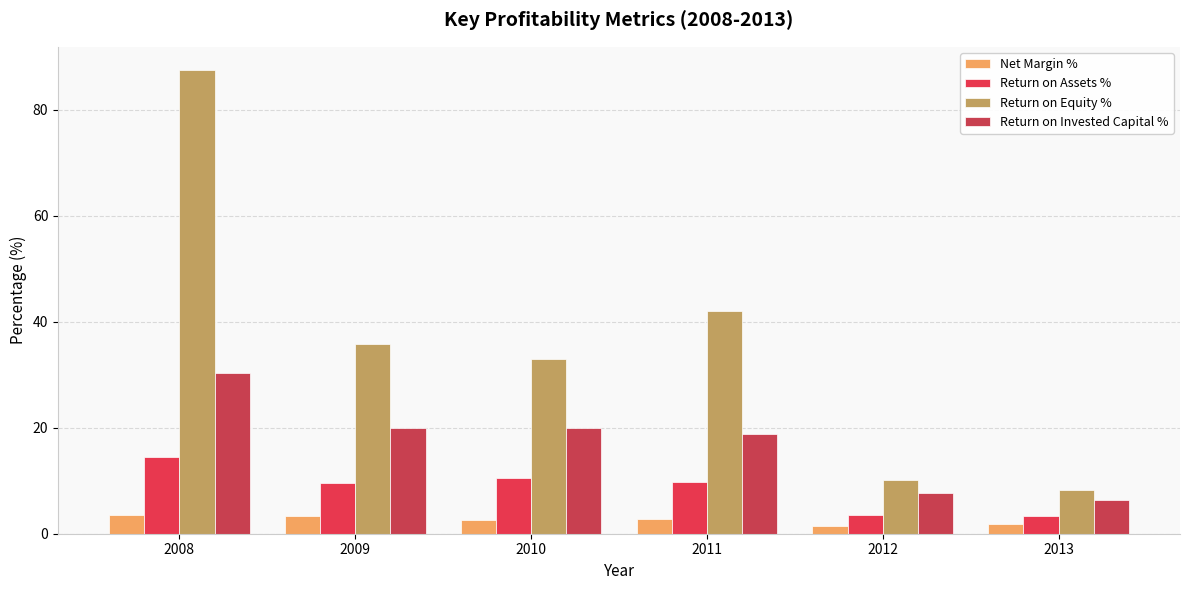

Rank the series by their average value, from highest to lowest.

Return on Equity %, Return on Invested Capital %, Return on Assets %, Net Margin %